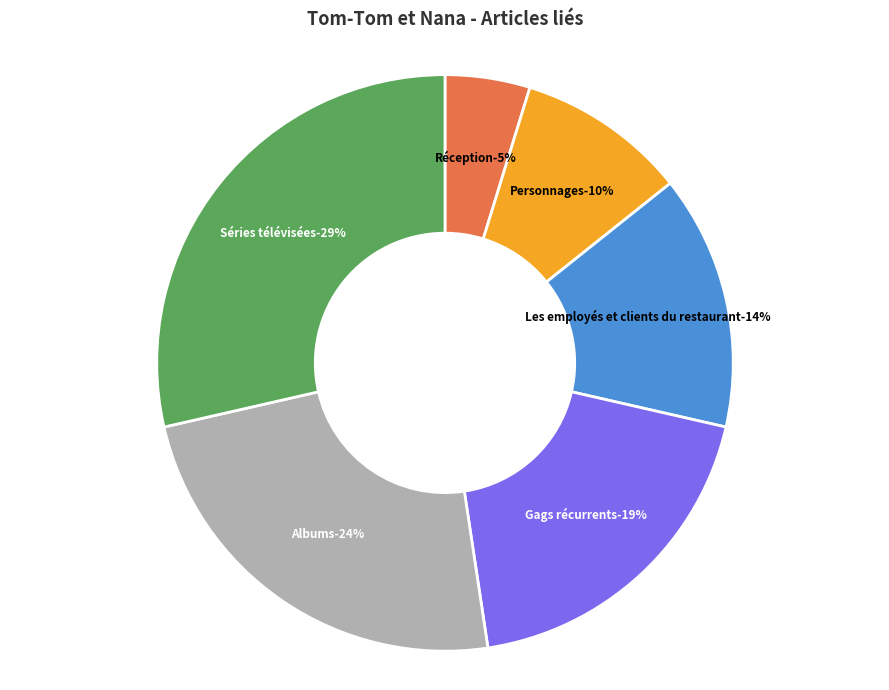

Does Personnages represent more than half of the total?

No